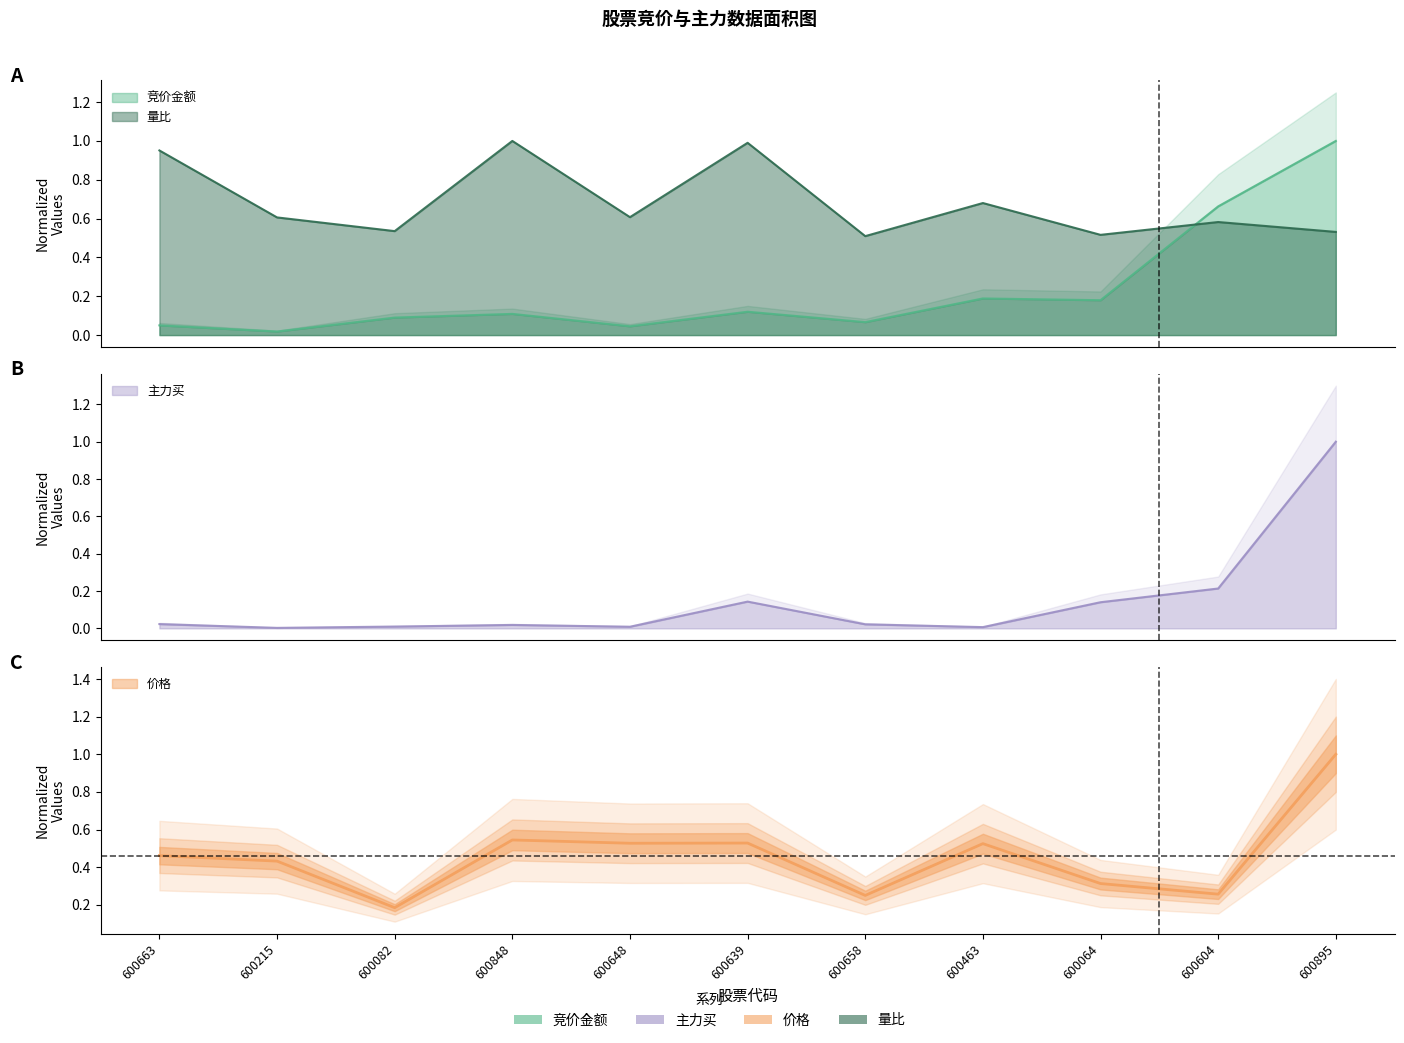

List the series in order of their overall mean, lowest first.

主力买, 竞价金额, 价格, 量比